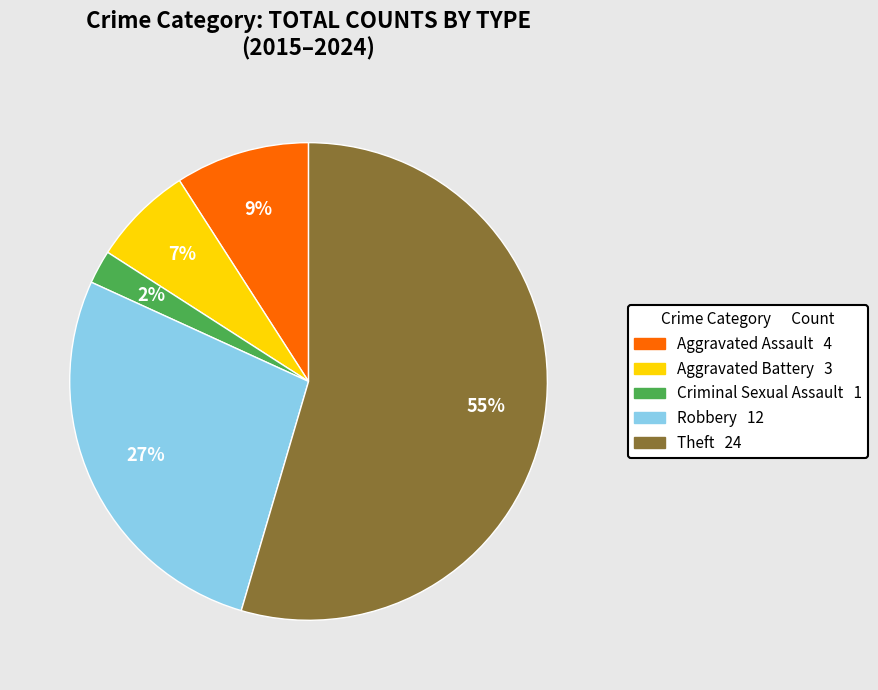

Which category has the smallest portion of the pie?

Criminal Sexual Assault